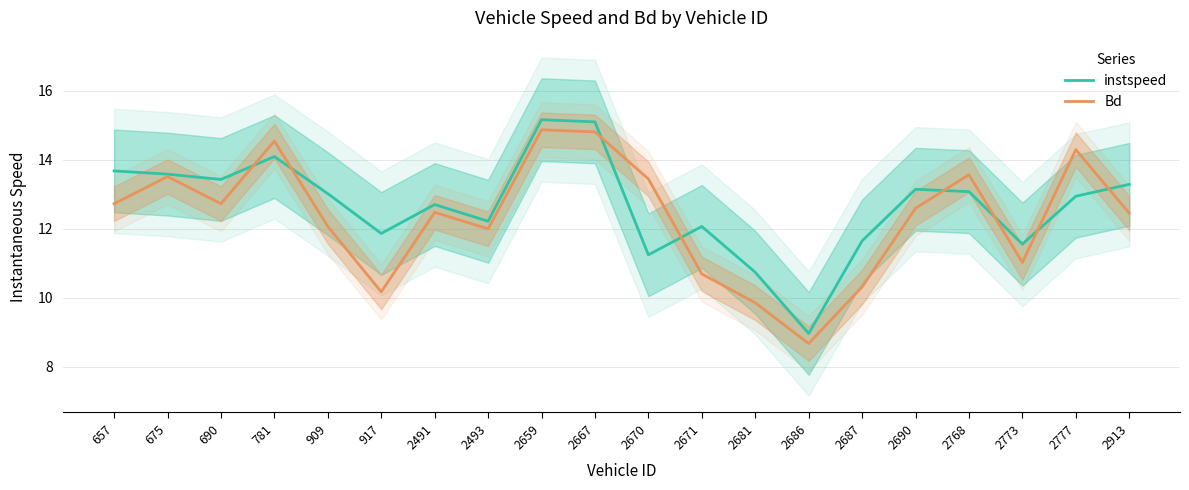

Reading left to right, what are all the values shown in this chart?

instspeed: 657=13.7	675=13.6	690=13.4	781=14.1	909=13.0	917=11.9	2491=12.7	2493=12.2	2659=15.2	2667=15.1	2670=11.2	2671=12.1	2681=10.7	2686=9.0	2687=11.6	2690=13.1	2768=13.1	2773=11.6	2777=12.9	2913=13.3
Bd: 657=12.7	675=13.5	690=12.7	781=14.5	909=12.1	917=10.2	2491=12.5	2493=12.0	2659=14.9	2667=14.8	2670=13.4	2671=10.7	2681=9.9	2686=8.7	2687=10.3	2690=12.6	2768=13.6	2773=11.0	2777=14.3	2913=12.5